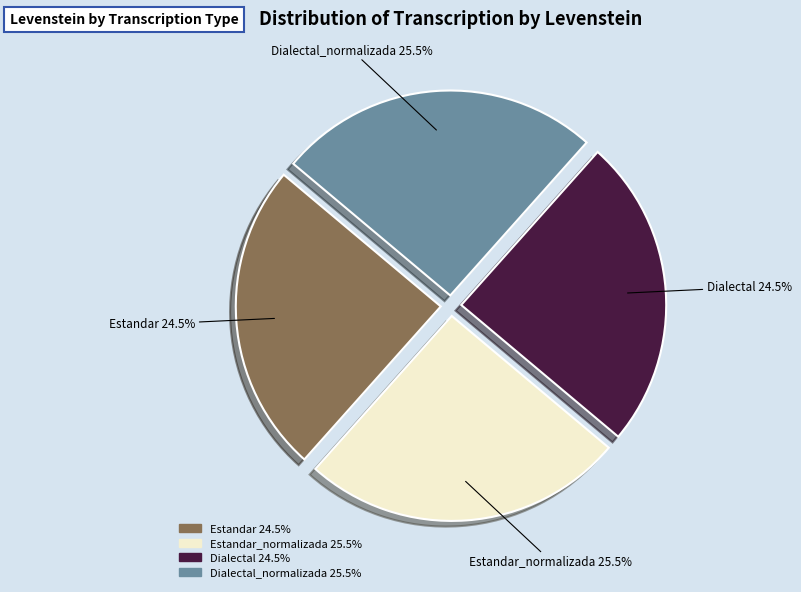

Is there a majority slice in this chart?

No